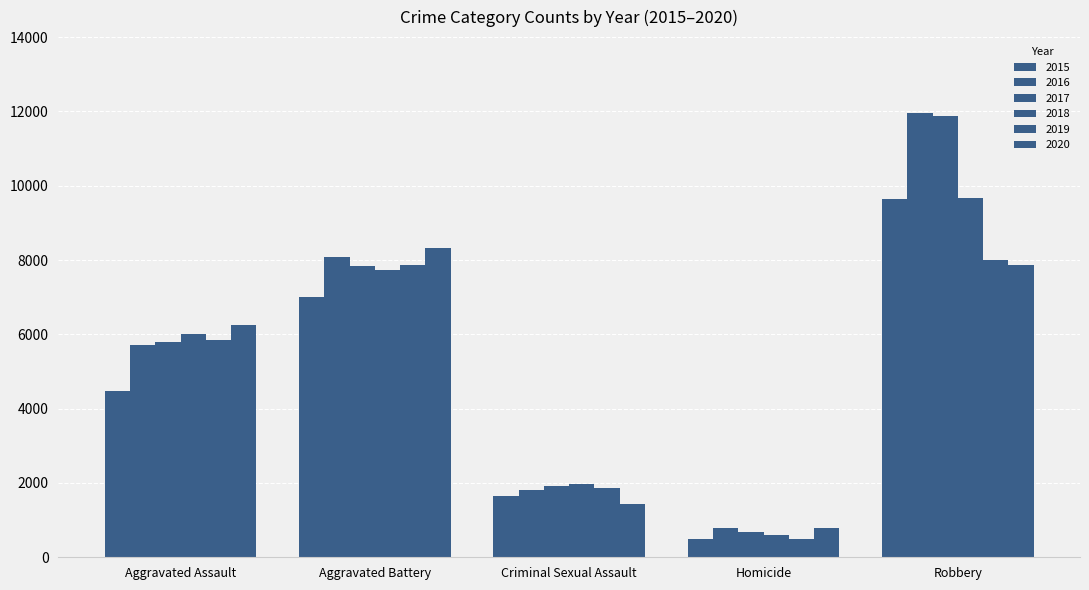

Between Criminal Sexual Assault and Homicide, which series saw the biggest shift?

2018